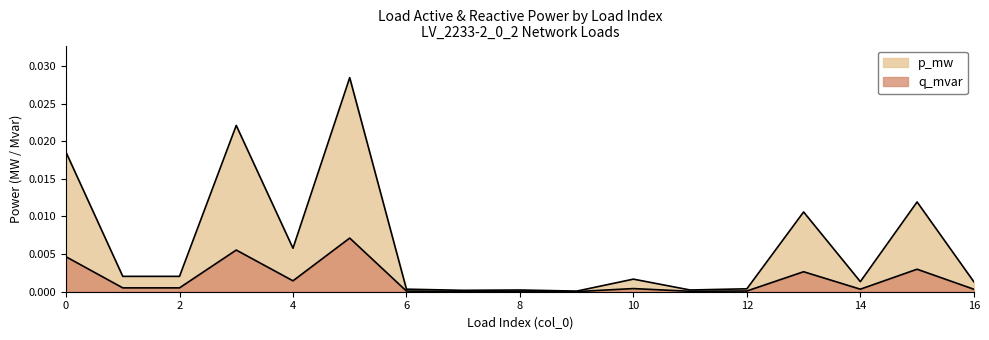

How many series are shown in this chart?

2